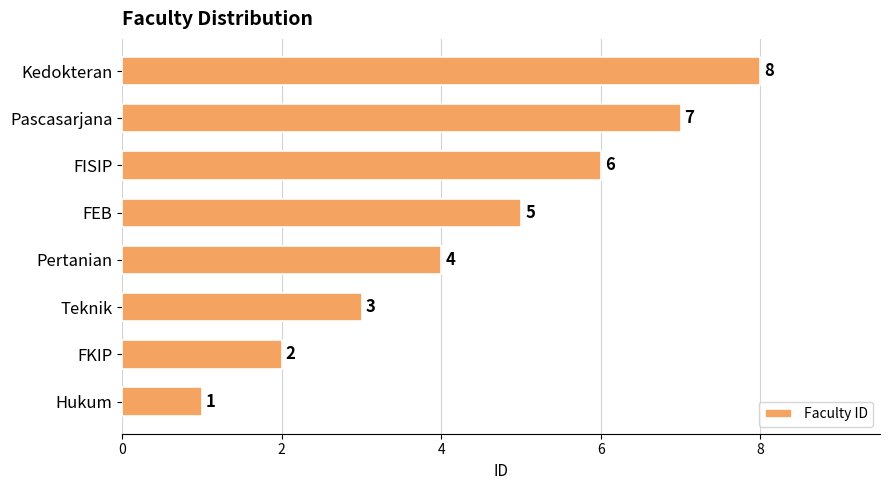

Read the value at Teknik.

3